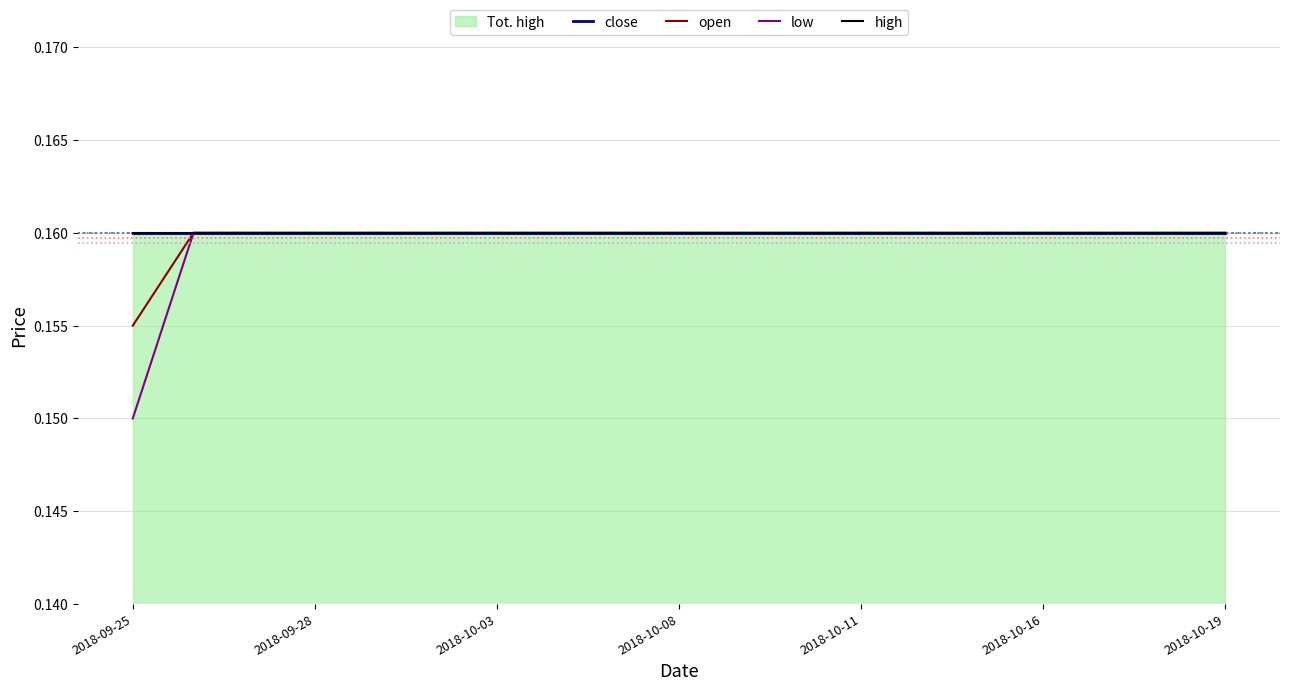

Reading left to right, list all the values displayed in this chart.

close: 0.2	0.2	0.2	0.2	0.2	0.2	0.2	0.2	0.2	0.2	0.2	0.2	0.2	0.2	0.2	0.2	0.2	0.2	0.2
open: 0.2	0.2	0.2	0.2	0.2	0.2	0.2	0.2	0.2	0.2	0.2	0.2	0.2	0.2	0.2	0.2	0.2	0.2	0.2
low: 0.1	0.2	0.2	0.2	0.2	0.2	0.2	0.2	0.2	0.2	0.2	0.2	0.2	0.2	0.2	0.2	0.2	0.2	0.2
high: 0.2	0.2	0.2	0.2	0.2	0.2	0.2	0.2	0.2	0.2	0.2	0.2	0.2	0.2	0.2	0.2	0.2	0.2	0.2